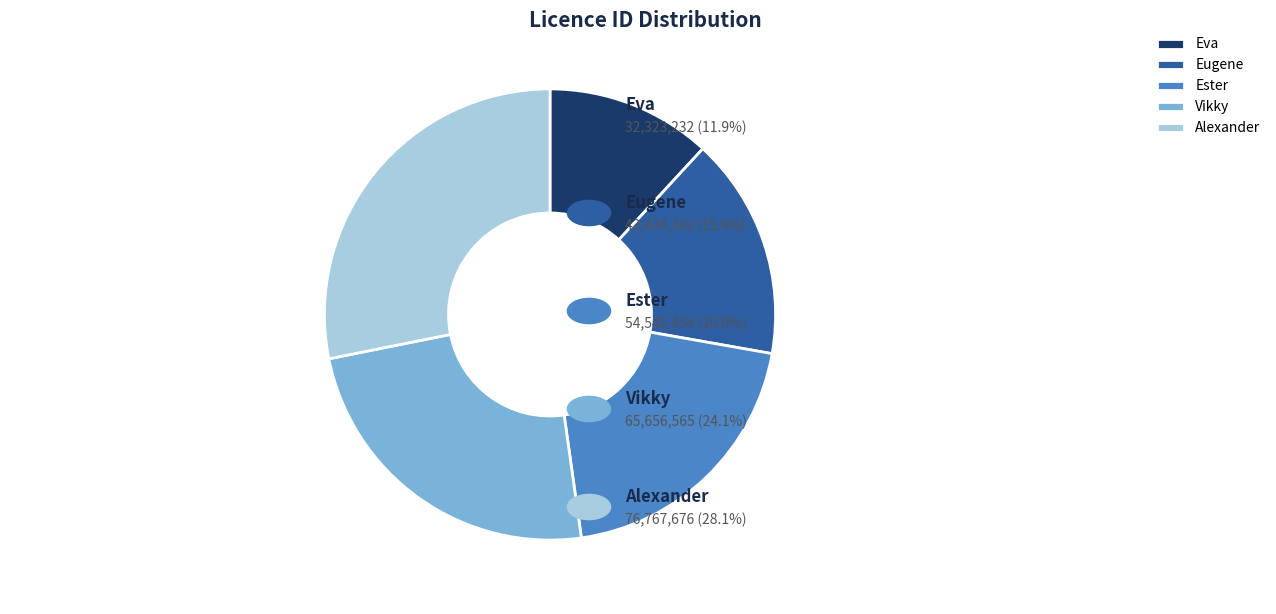

Combined, do Alexander and Vikky account for over 50%?

Yes